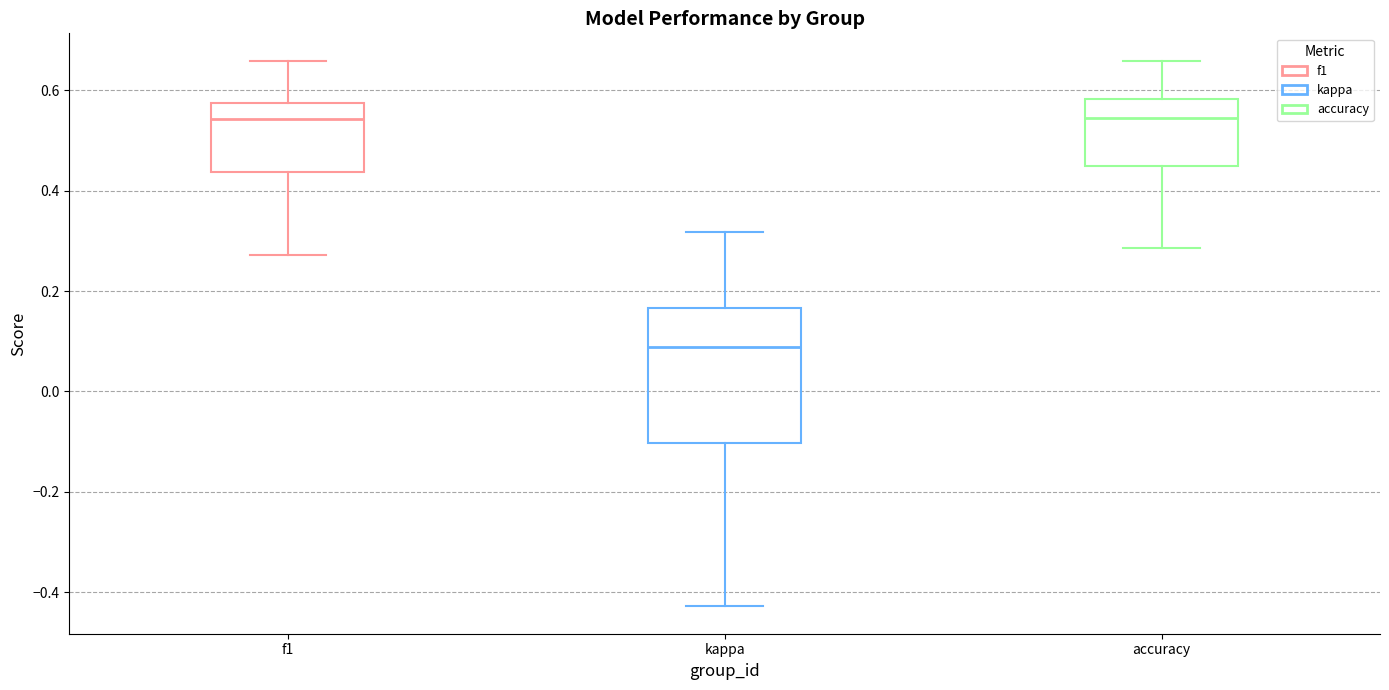

Where does the upper whisker of the box for f1 end on the y-axis? The values are not printed on the chart, so give them approximately, as read against the axis.

0.66